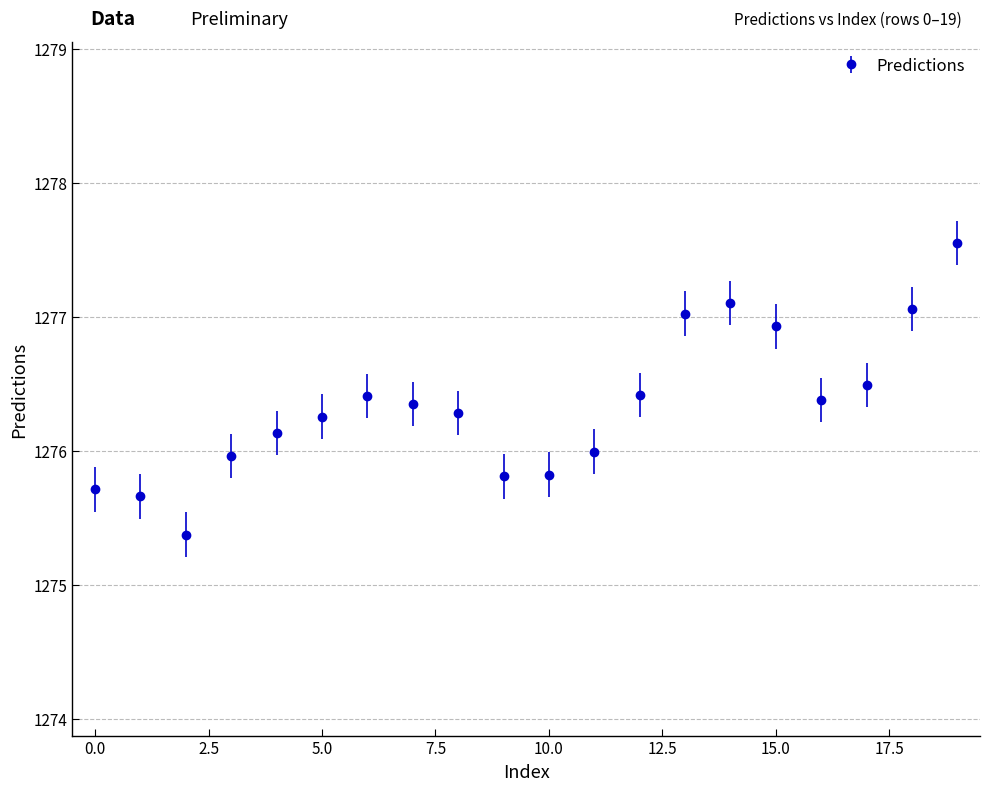

True or false: there are more than 1 points higher than both neighbors.

True